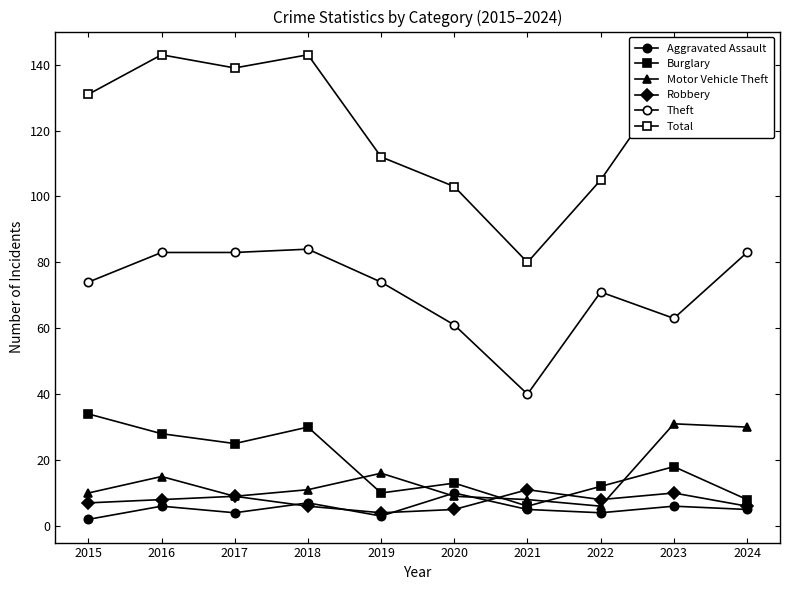

Is this an area chart (filled region under the line)?

No